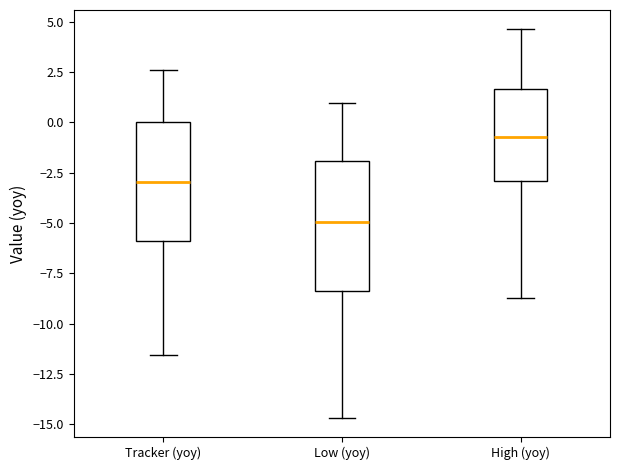

Reading left to right, transcribe this box plot: for each box, give where its median line is, the range the box spans, and where its two whiskers end, as read against the y-axis. The values are not printed on the chart, so give them approximately, as read against the axis.

Tracker (yoy): median -3.0, box -6.0 to 0.0, whiskers -11.5 to 2.5
Low (yoy): median -5.0, box -8.5 to -2.0, whiskers -14.5 to 1.0
High (yoy): median -0.5, box -3.0 to 1.5, whiskers -8.5 to 4.5